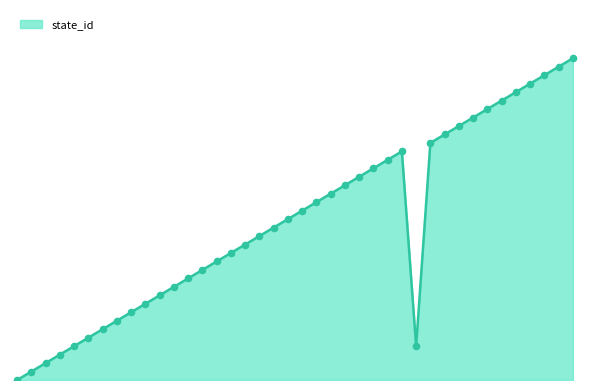

Is this an area chart (filled region under the line)?

Yes